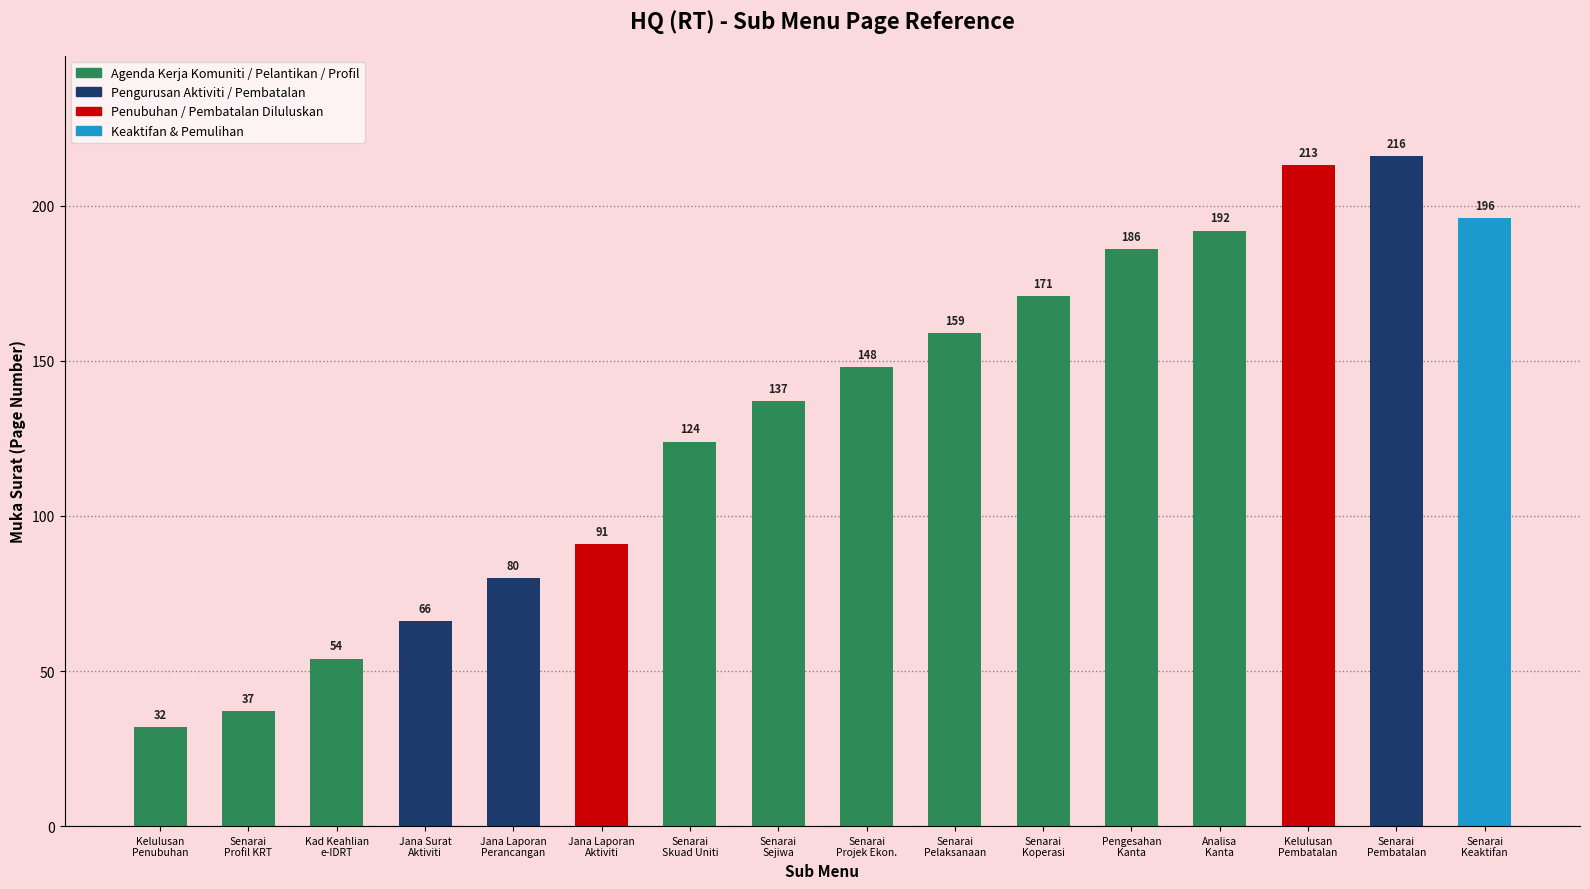

What is the difference between the maximum and minimum values?

184